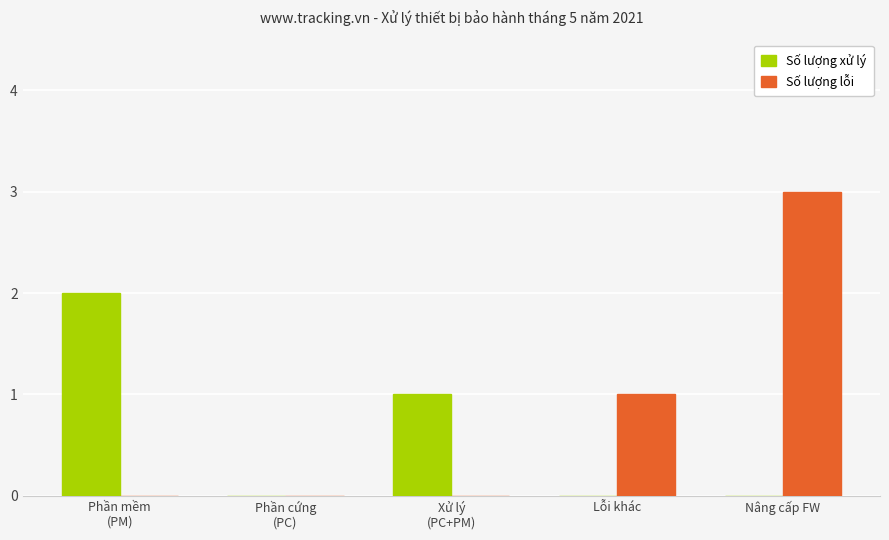

Which series has the largest total across all categories?

Số lượng lỗi